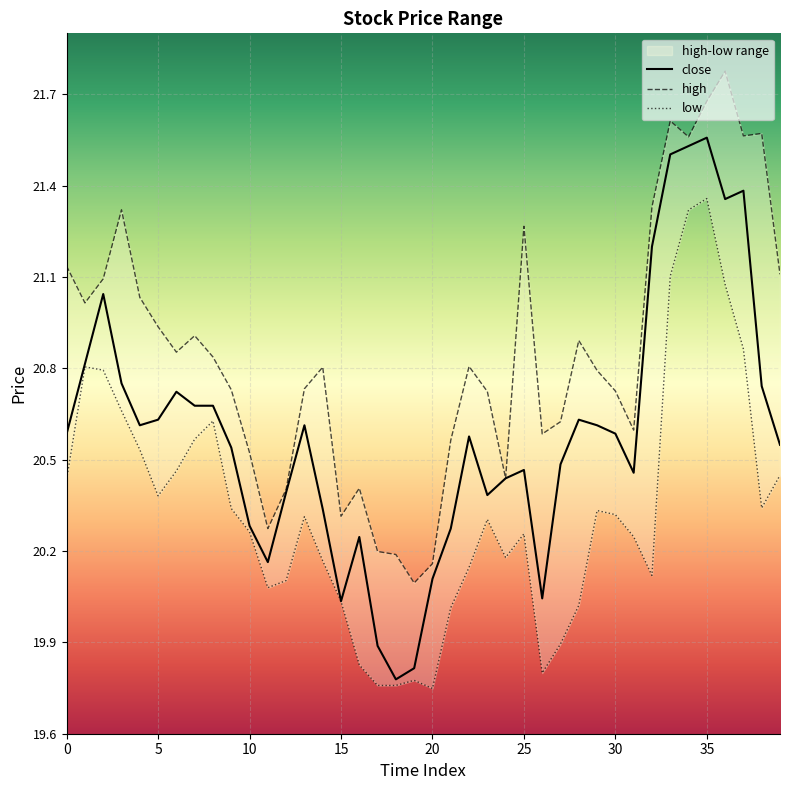

The close series shows 20.1 at 20. True or false?

True